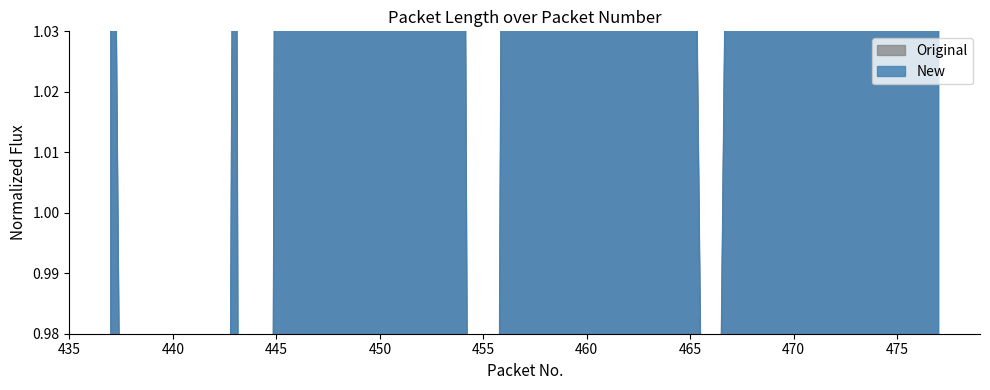

Where is New nearest to the value 0?

444